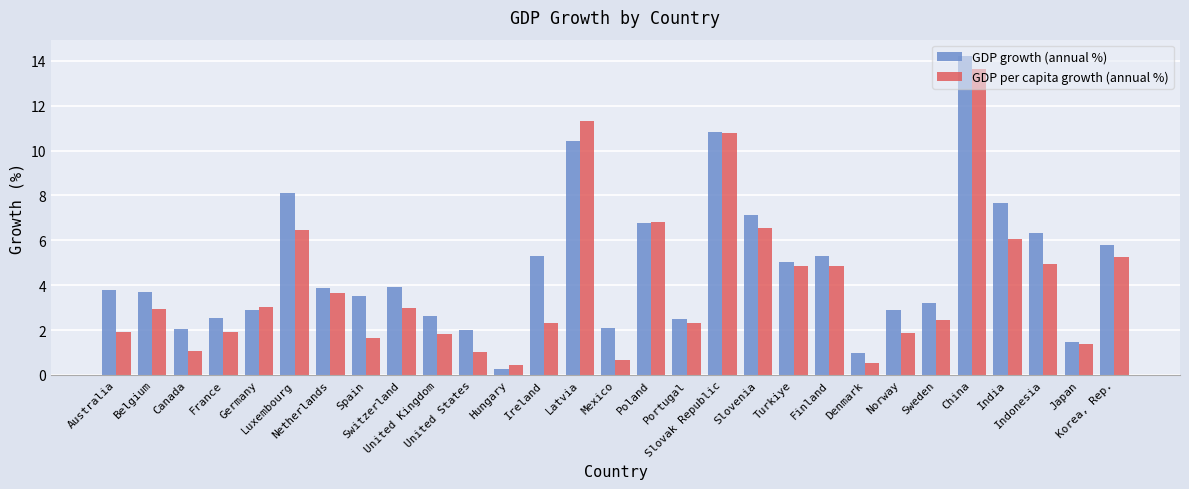

What is the difference between the maximum and second lowest values in the GDP per capita growth (annual %) series?

13.1